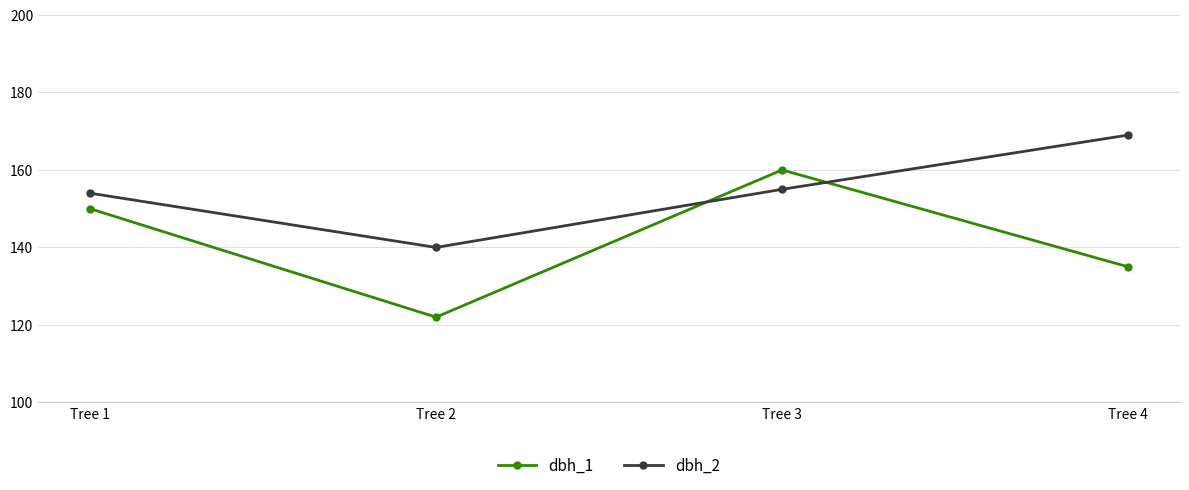

Count the number of categories in the chart.

4